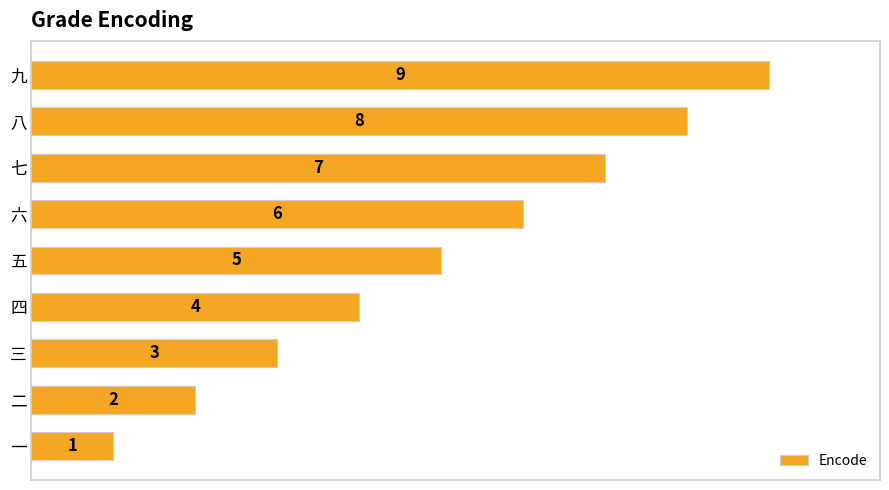

List the labels in order of value, largest first.

九, 八, 七, 六, 五, 四, 三, 二, 一